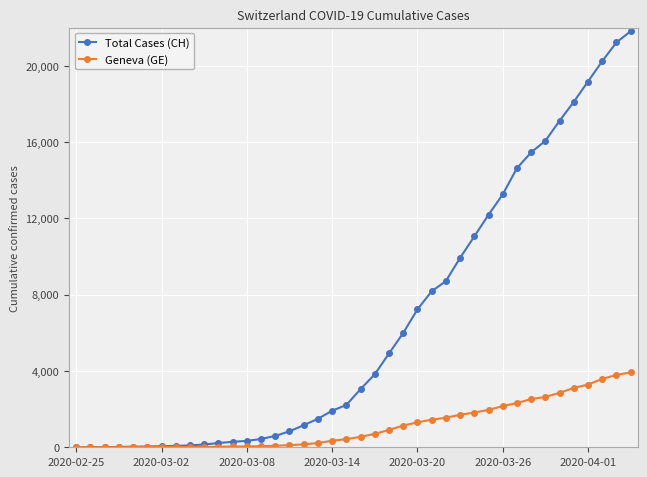

Rank the series by their maximum value, from highest to lowest.

Total Cases (CH), Geneva (GE)